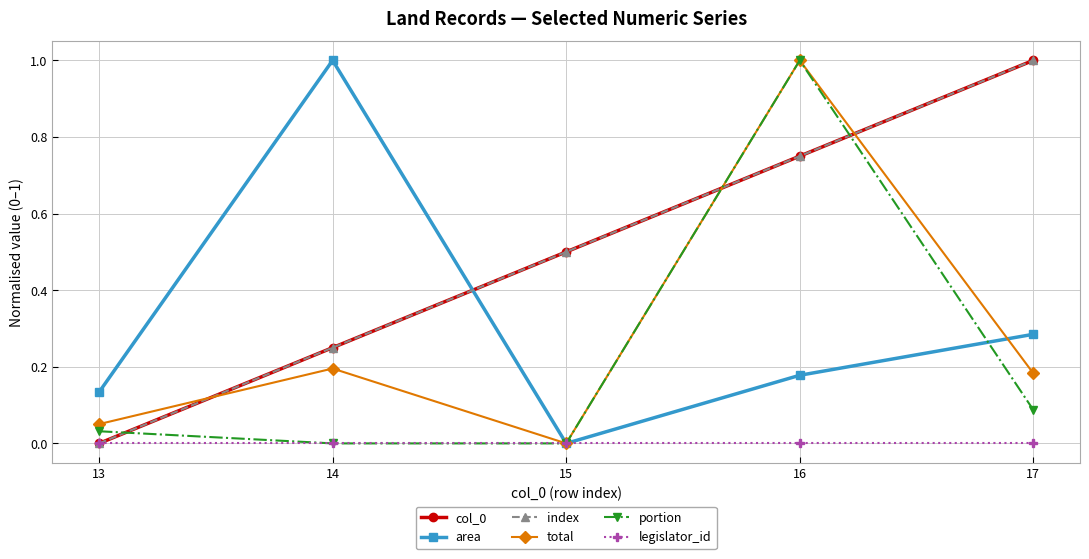

What is the difference between the highest and lowest values at 14?

1.0